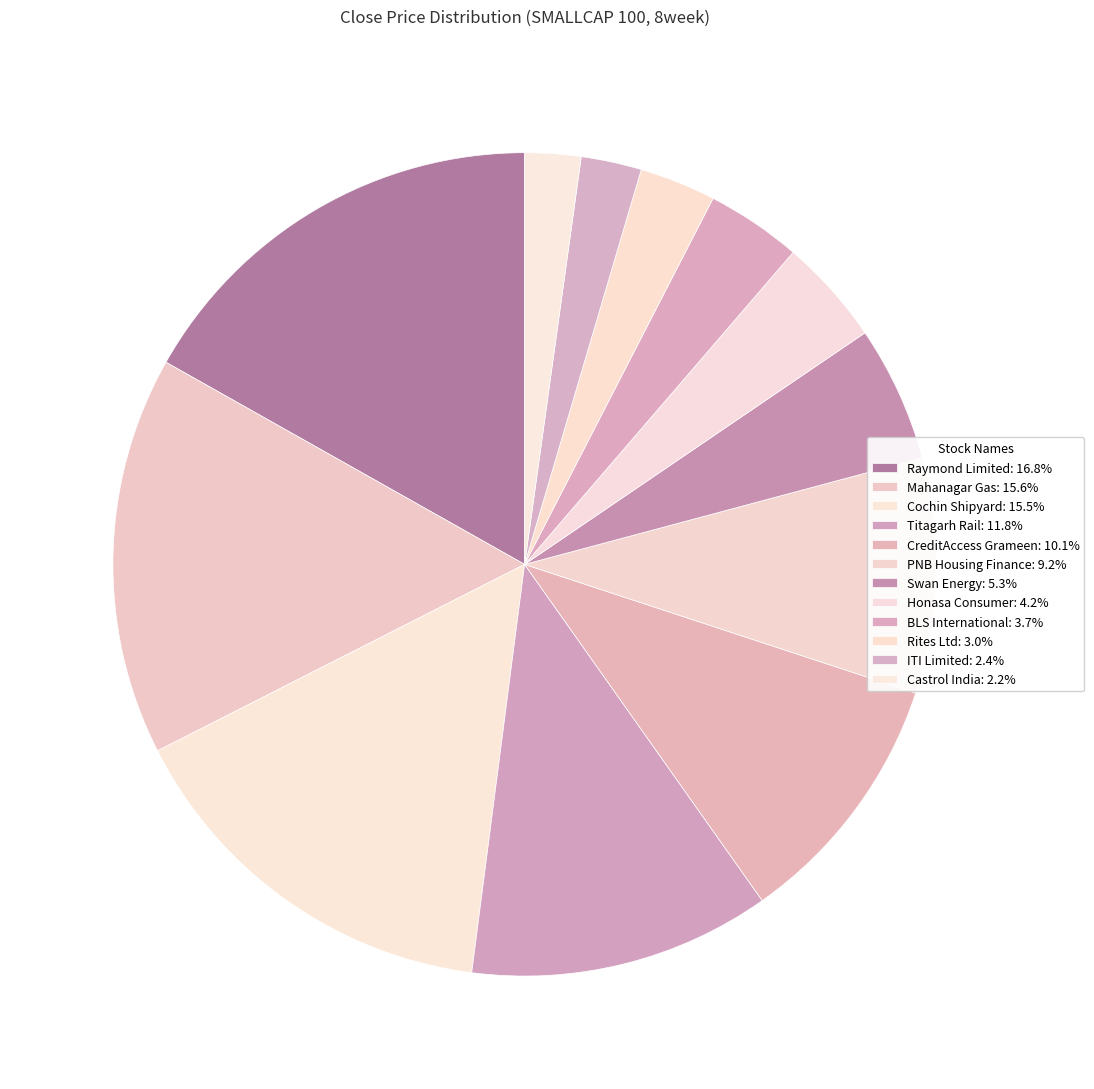

Rank the categories by value from highest to lowest.

Raymond Limited, Mahanagar Gas, Cochin Shipyard, Titagarh Rail, CreditAccess Grameen, PNB Housing Finance, Swan Energy, Honasa Consumer, BLS International, Rites Ltd, ITI Limited, Castrol India